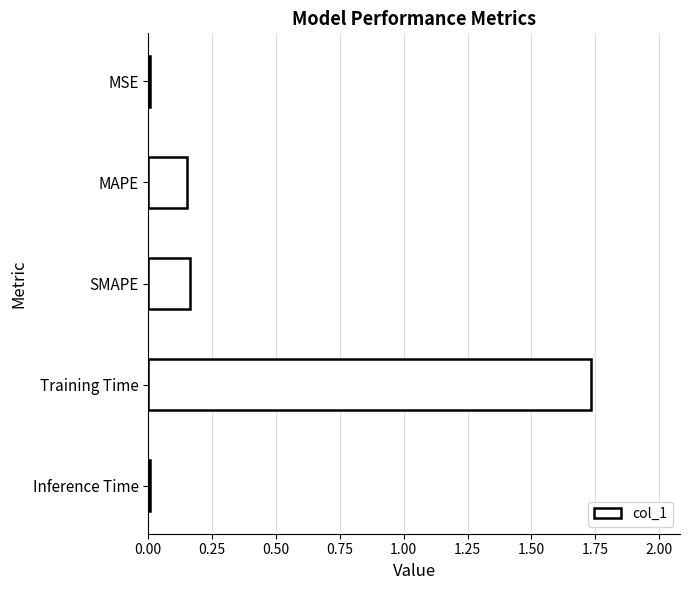

Which label corresponds to the largest value in the chart?

Training Time